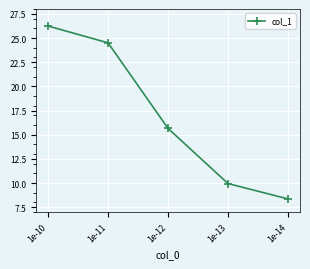

Where does the data first go above 15?

1e-10